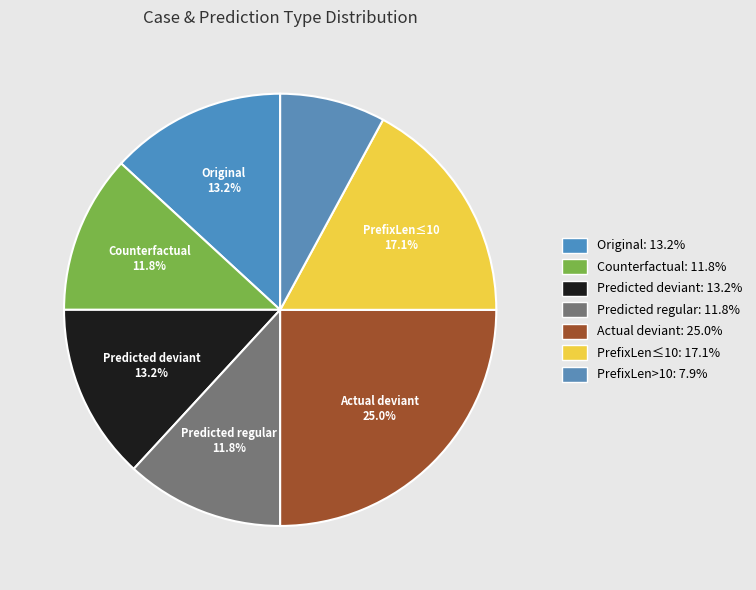

How many slices are in this pie chart?

7